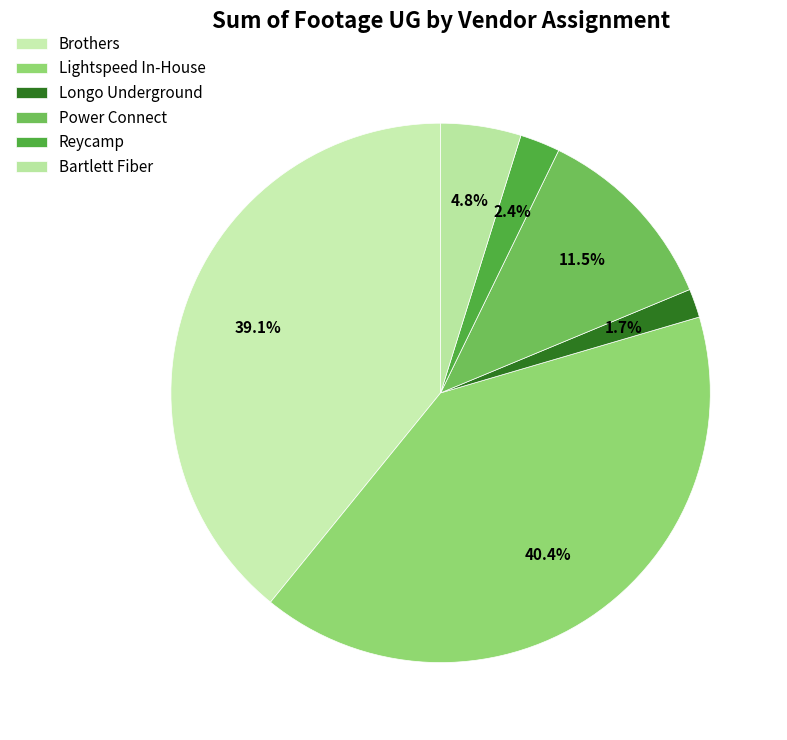

How many segments does this pie chart have?

6